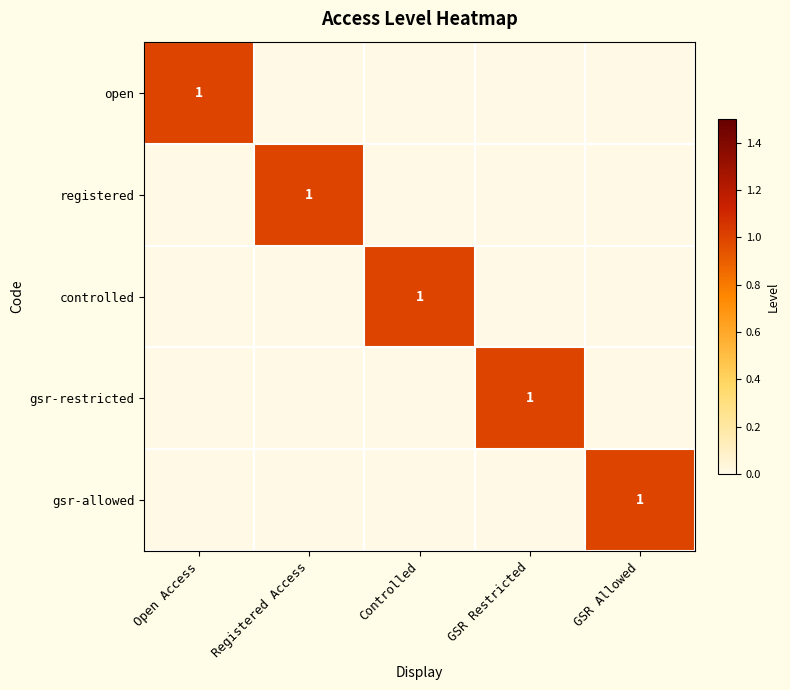

Is it true that open equals 1 at Open Access?

True